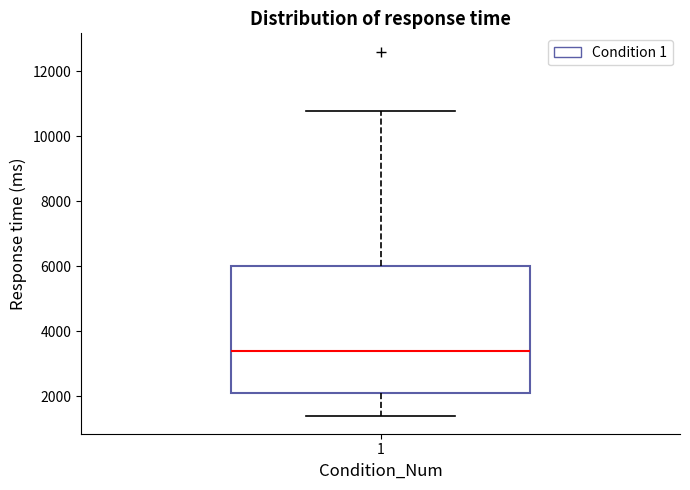

Read this box plot against the y-axis: the position of the median line, the range covered by the box, and the ends of both whiskers. The values are not printed on the chart, so give them approximately, as read against the axis.

median 3400, box 2200 to 6000, whiskers 1400 to 10800